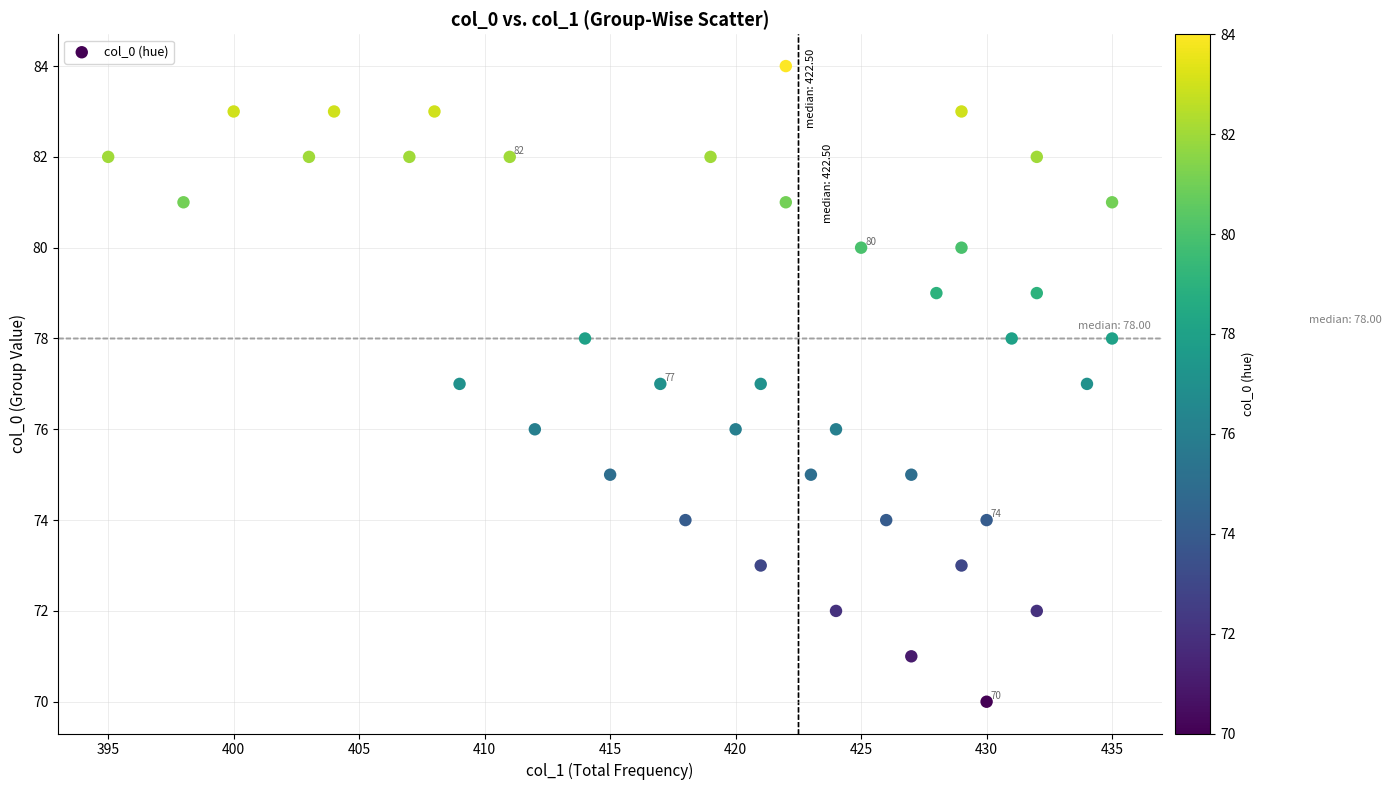

What is the range of Y values (max minus min)?

14